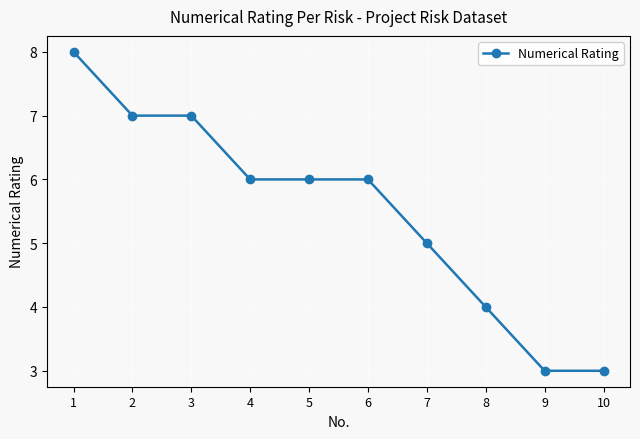

How many lines are shown in the chart?

1